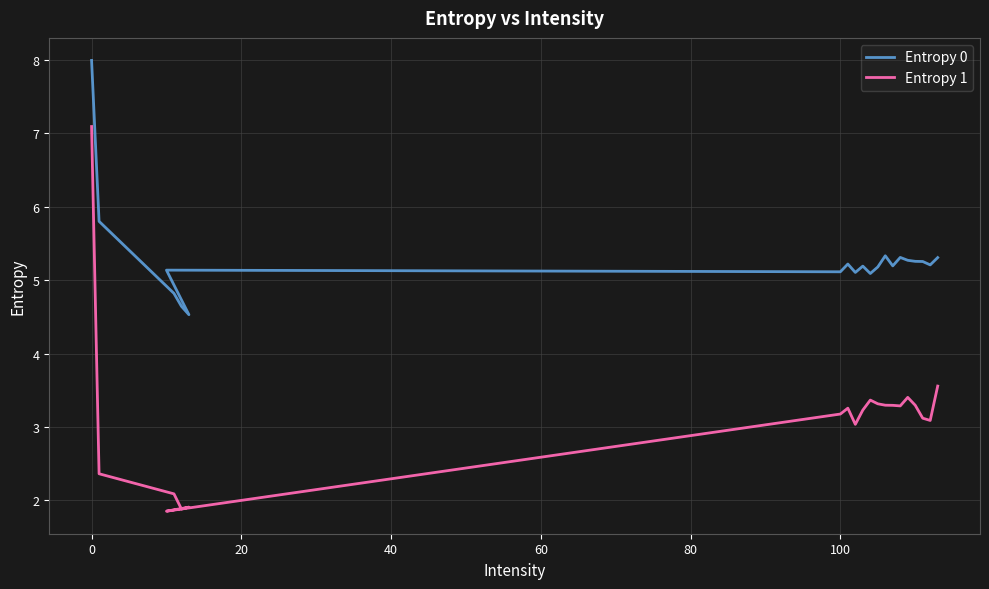

In Entropy 1, how many points are higher than both neighbors (excluding endpoints)?

4